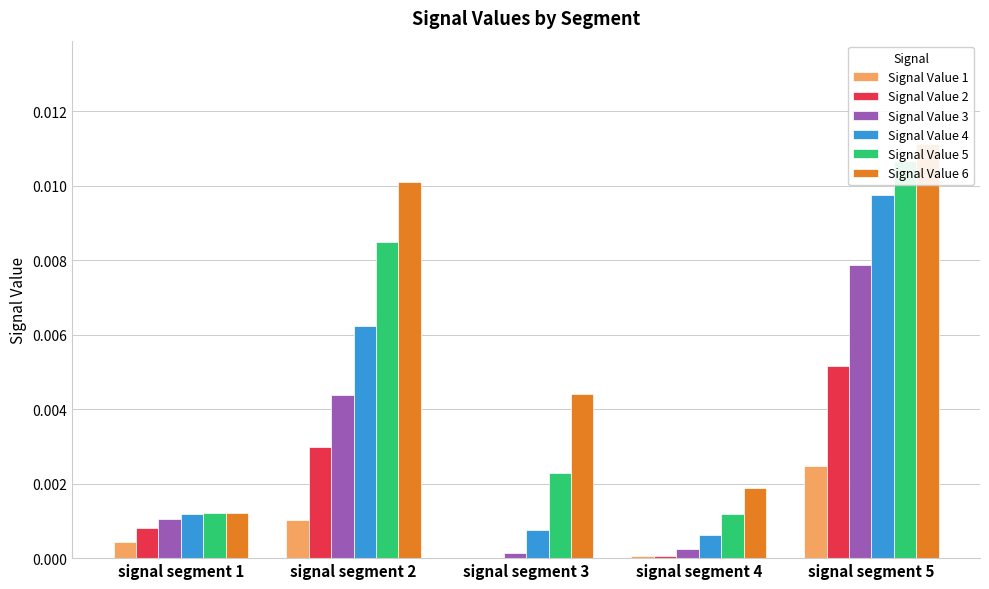

List the series in order of their overall mean, lowest first.

Signal Value 1, Signal Value 2, Signal Value 3, Signal Value 4, Signal Value 5, Signal Value 6